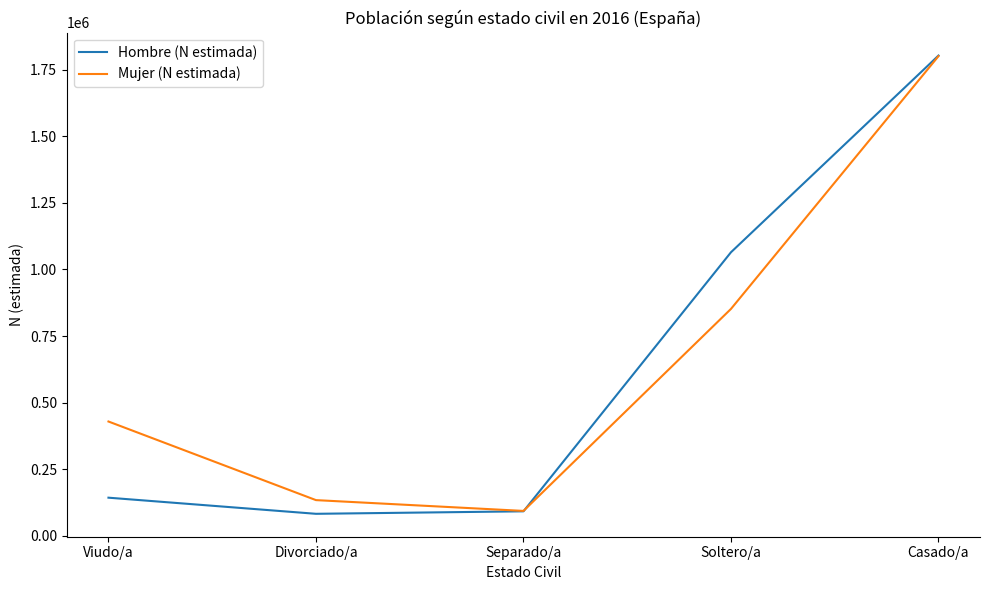

Which category has the highest value in the Mujer (N estimada) series?

Casado/a